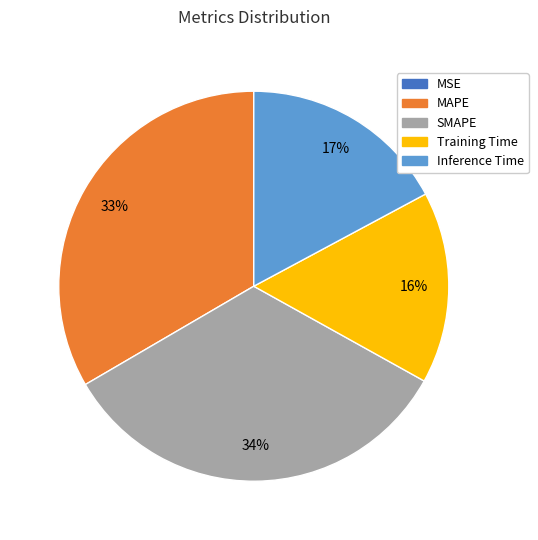

Is it true that SMAPE is 34% of the pie?

True